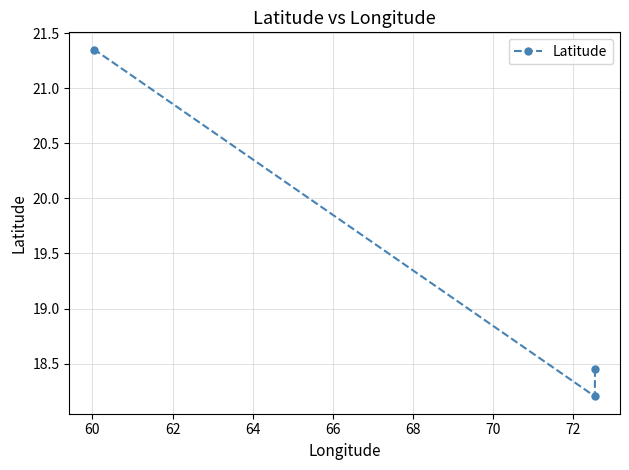

What is the average value?

19.3